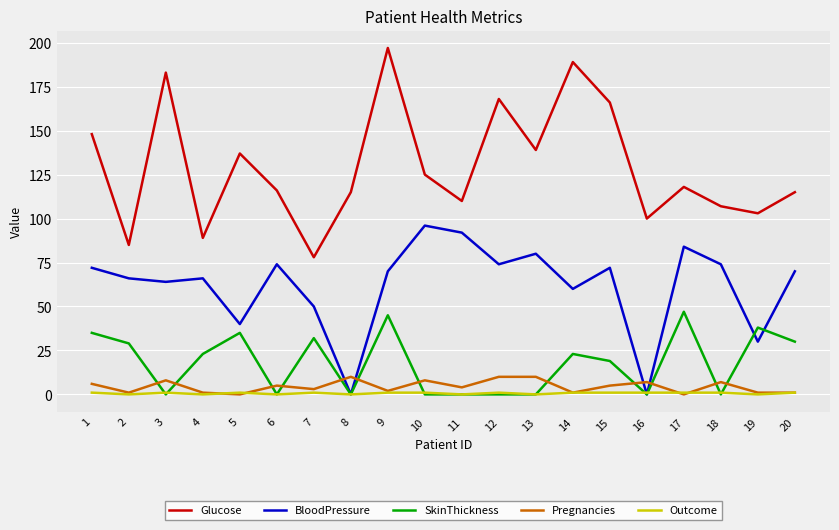

At which category does the chart reach its peak across all series?

9